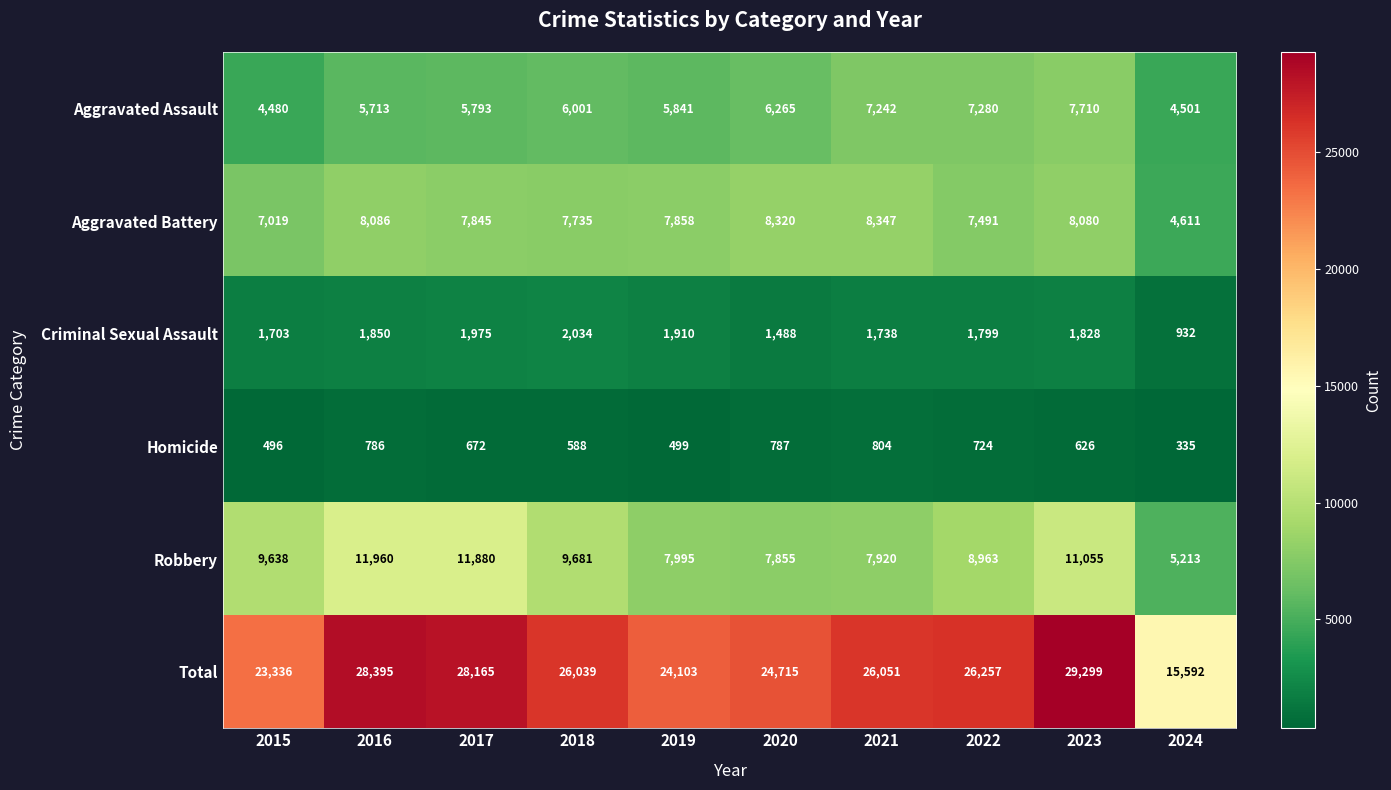

Rank the series by their maximum value, from lowest to highest.

Homicide, Criminal Sexual Assault, Aggravated Assault, Aggravated Battery, Robbery, Total